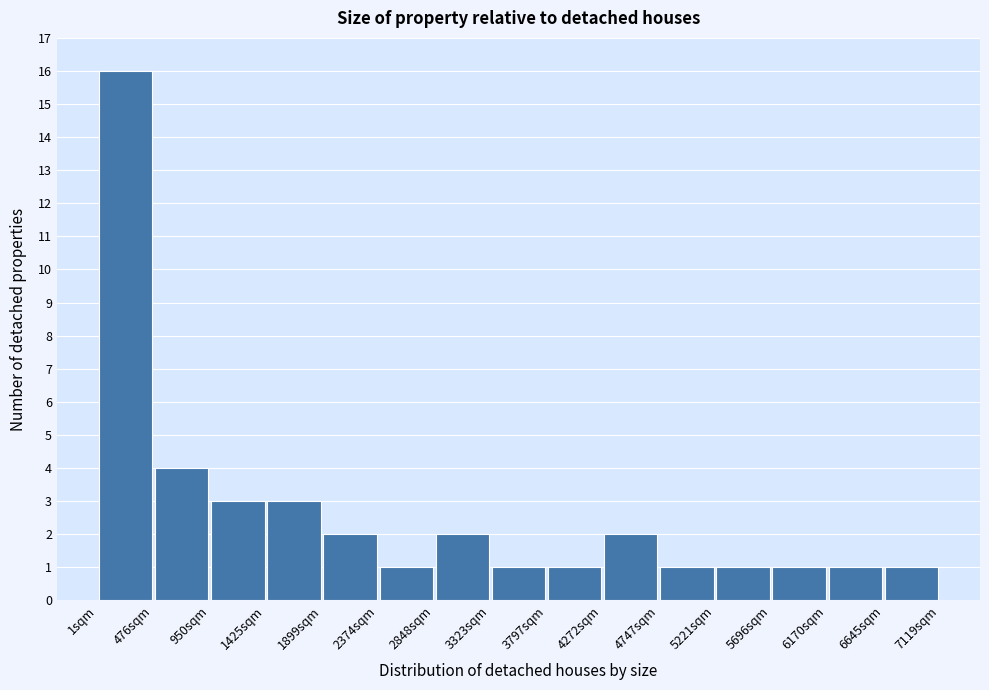

Over which range of the x-axis is the bar tallest?

0 to 500